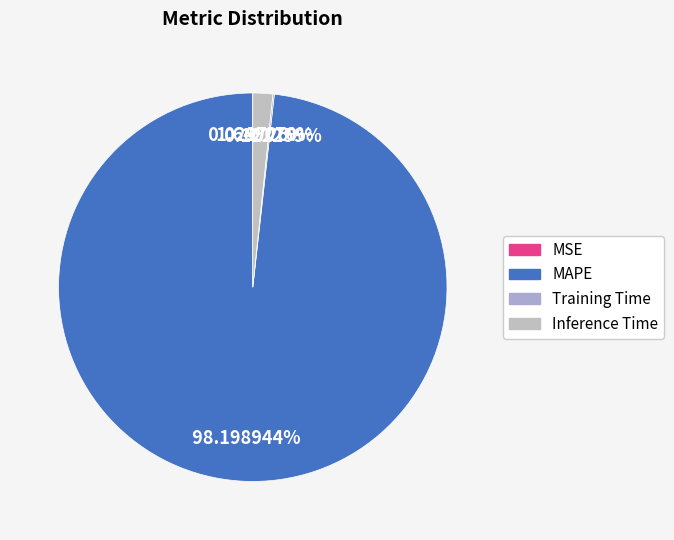

Is it true that Inference Time is 11% of the pie?

False